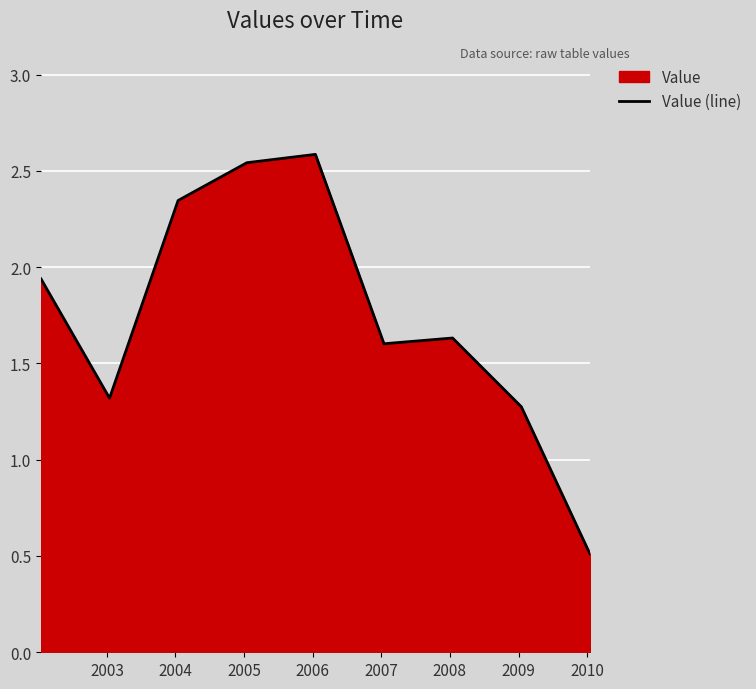

What is the greatest value displayed?

2.6